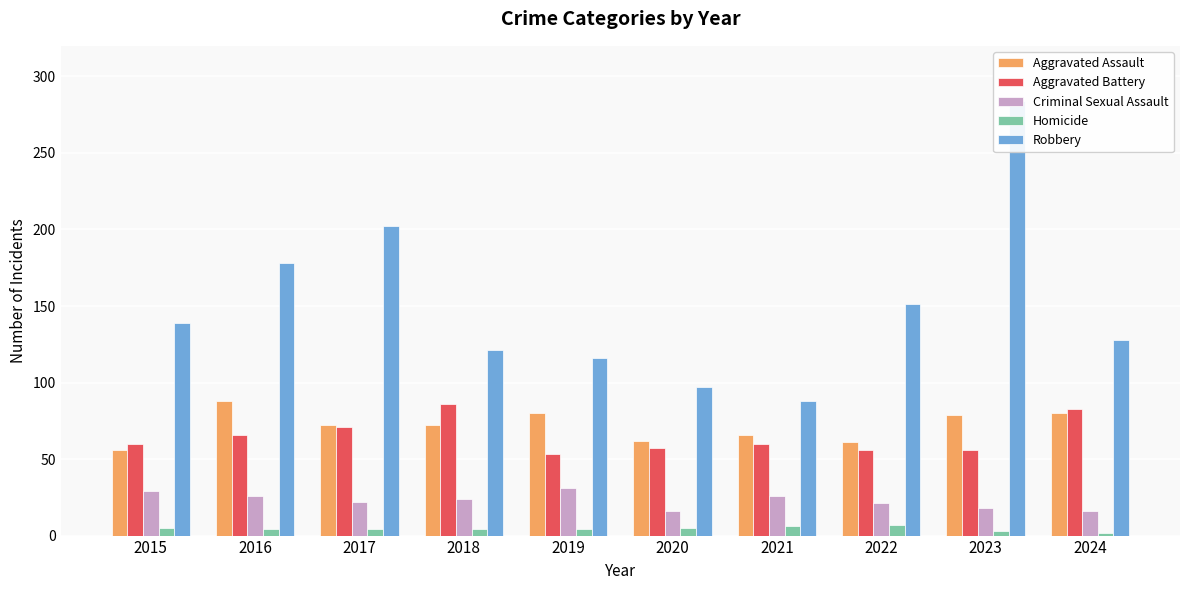

How many bars are there in total?

50